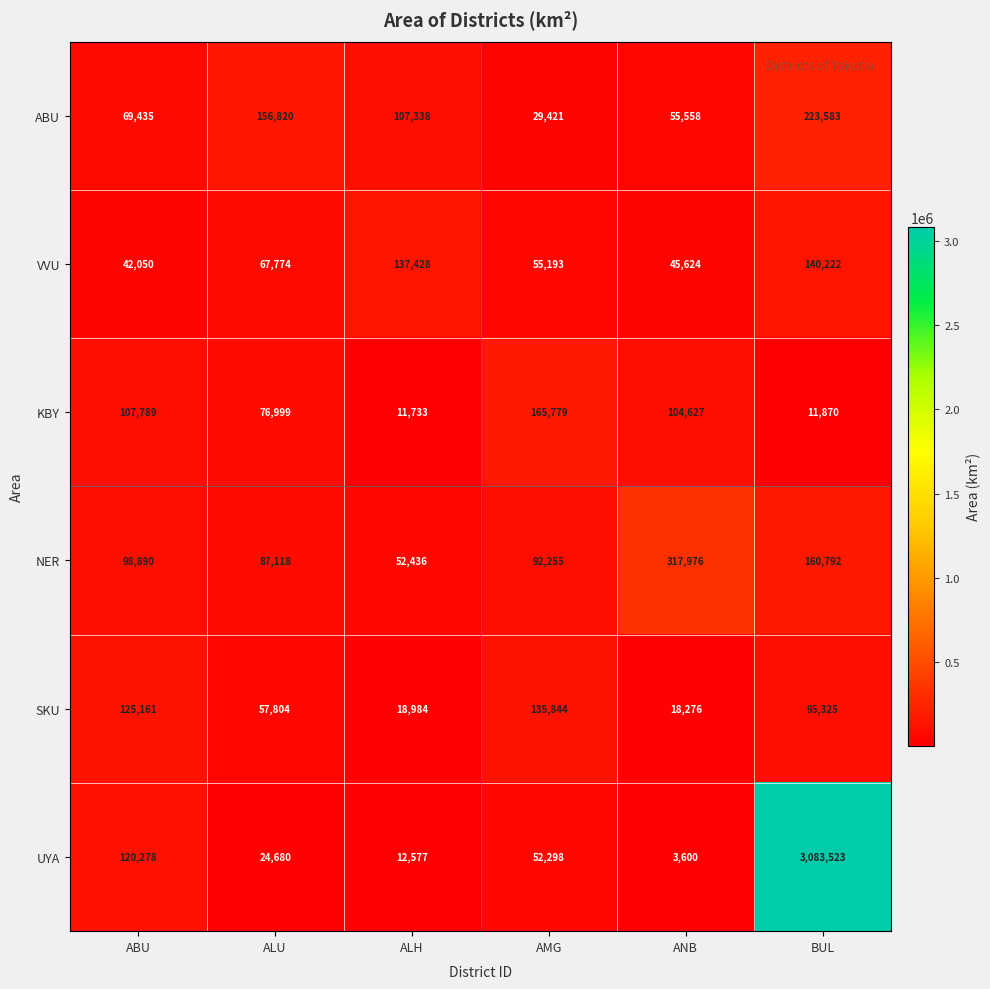

Which series has the largest range (max minus min)?

UYA